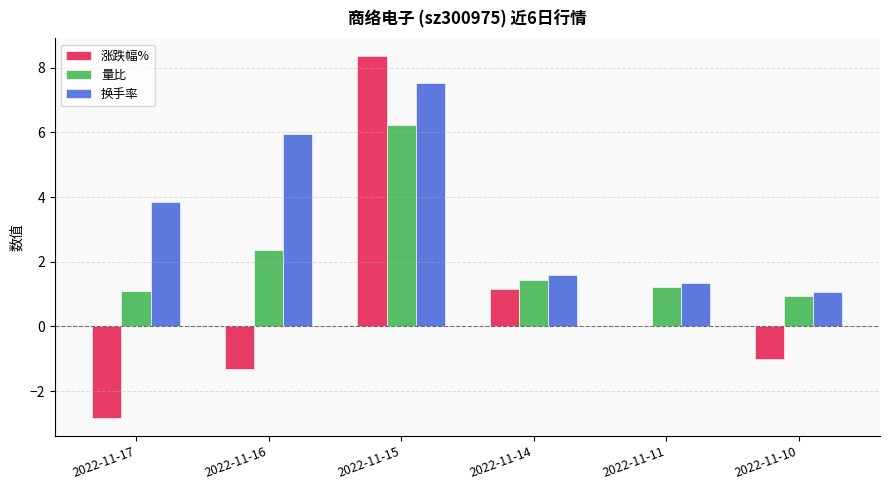

Which series has the largest range (max minus min)?

涨跌幅%